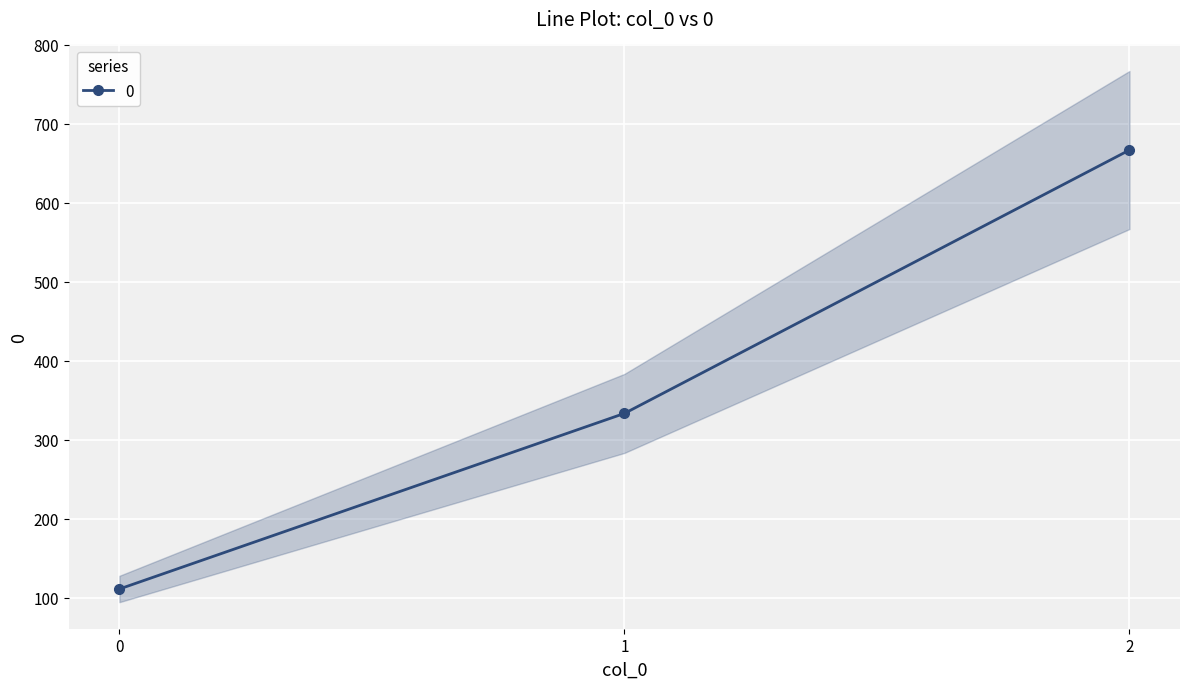

Where does the data first go above 333?

1